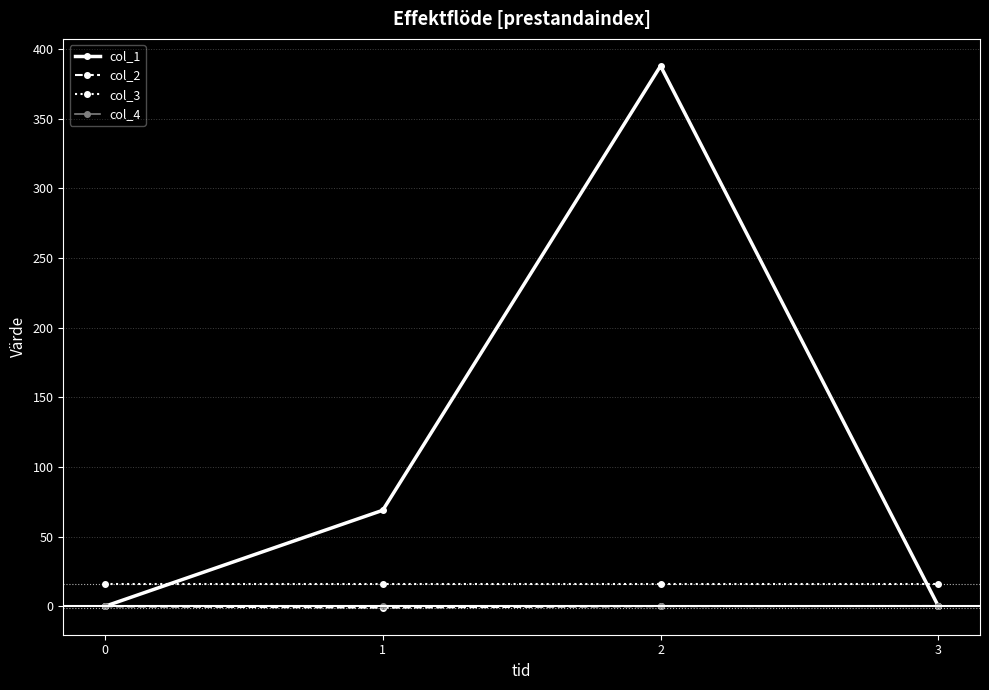

At how many categories does at least one series exceed 8?

4